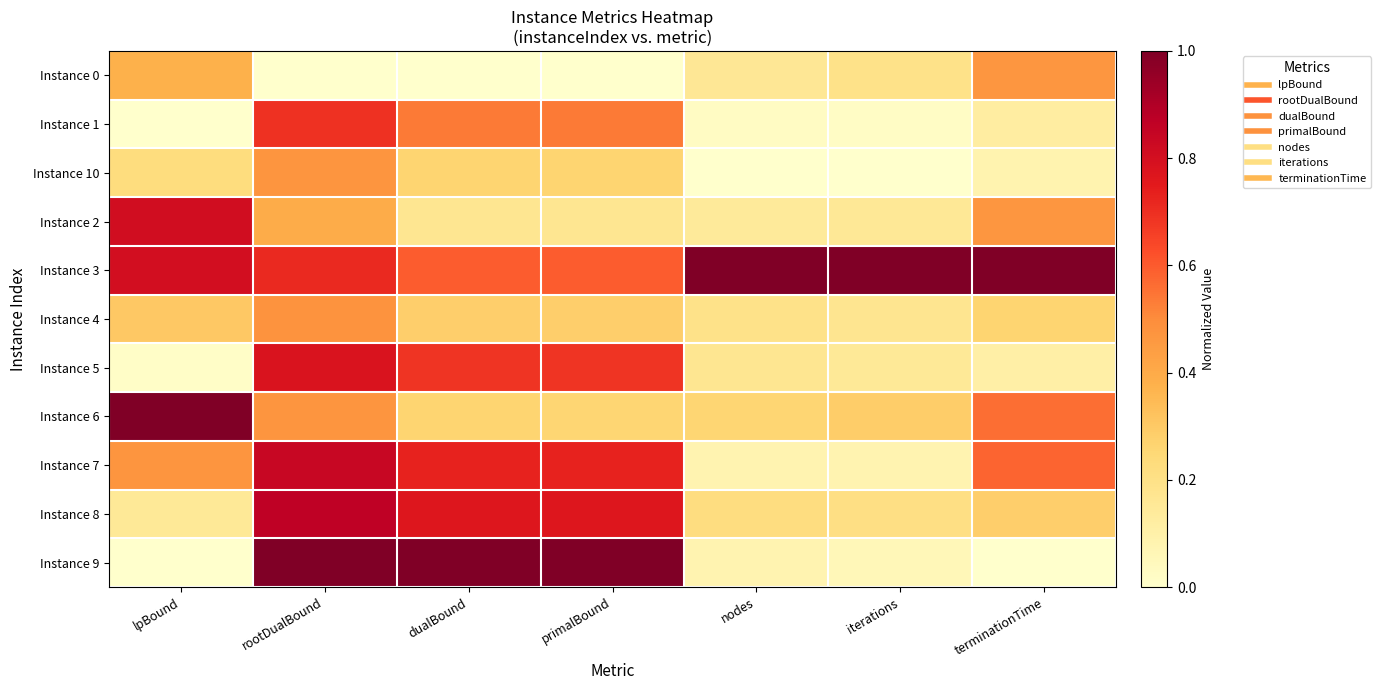

At how many categories does at least one series exceed 0?

7